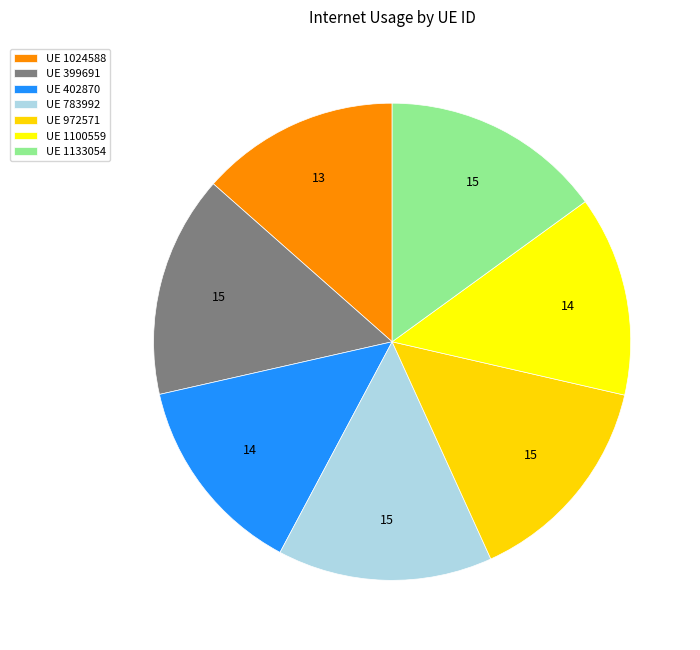

Which category has the smallest portion of the pie?

1024588